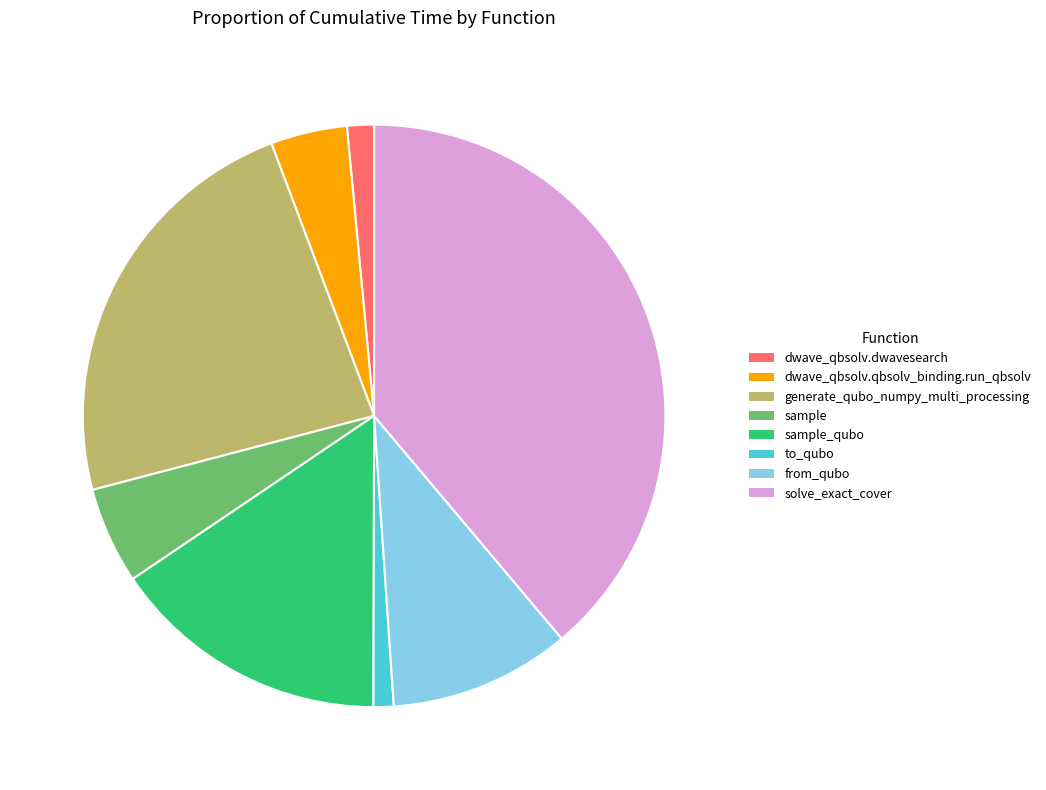

Which slice is the largest?

solve_exact_cover